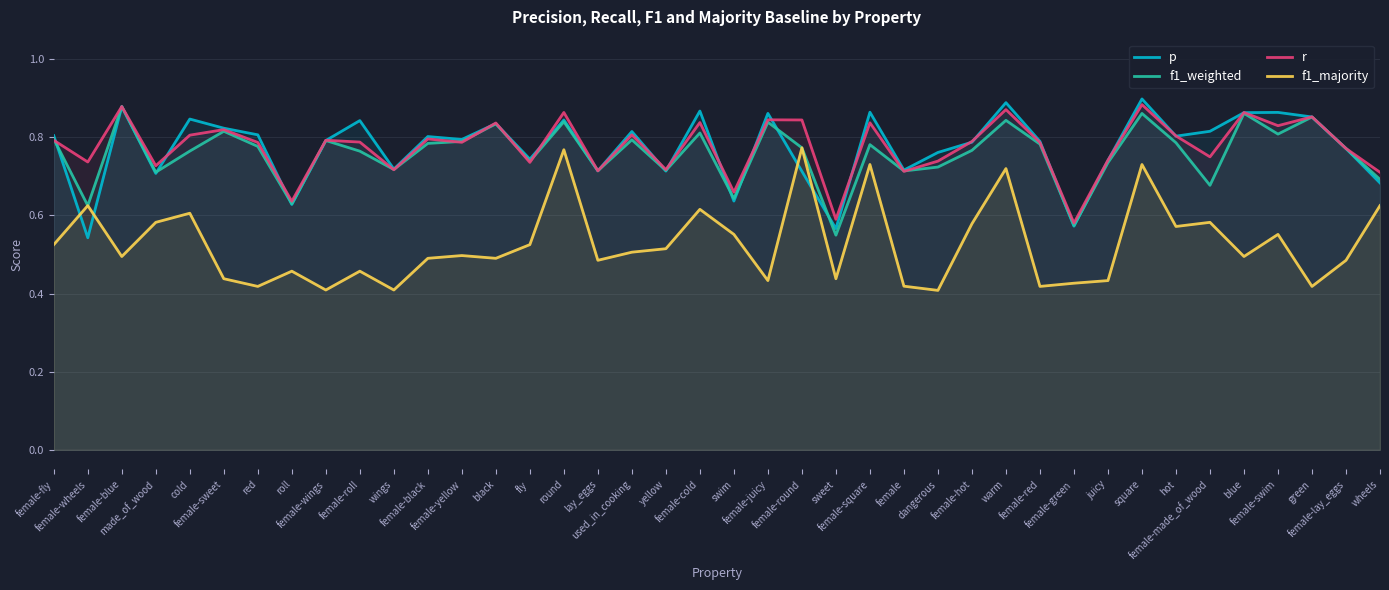

How many times do r and p cross each other?

22